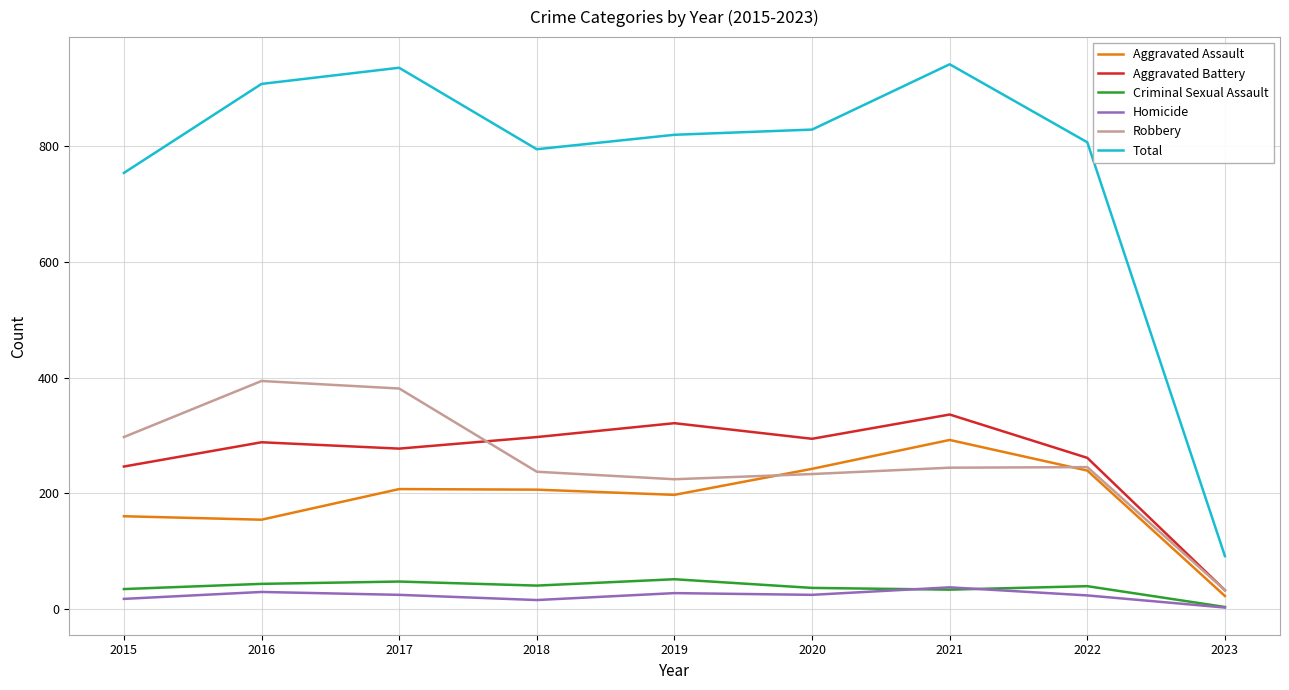

Is it true that Total equals 829 at 2020?

True